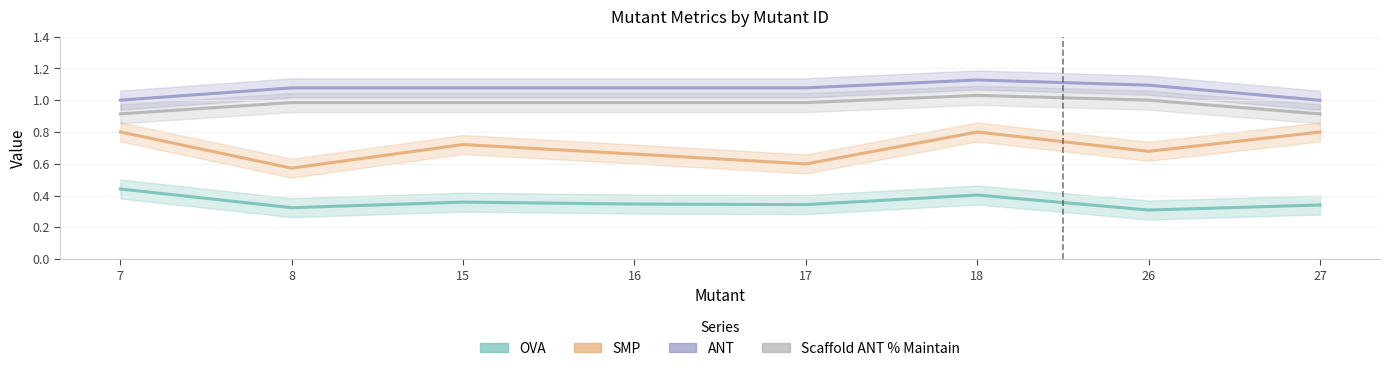

What is the difference between the highest and lowest values at 8?

0.8